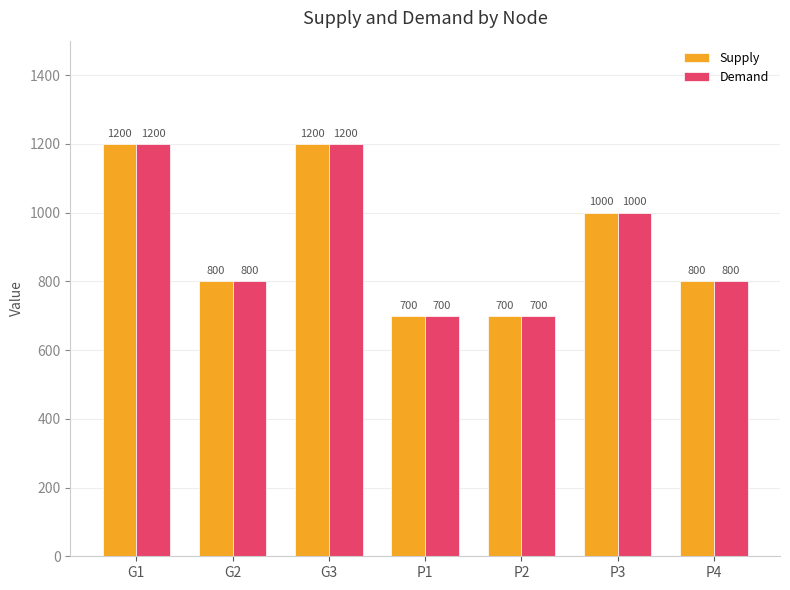

Is it true that Supply equals 1954 at G1?

False